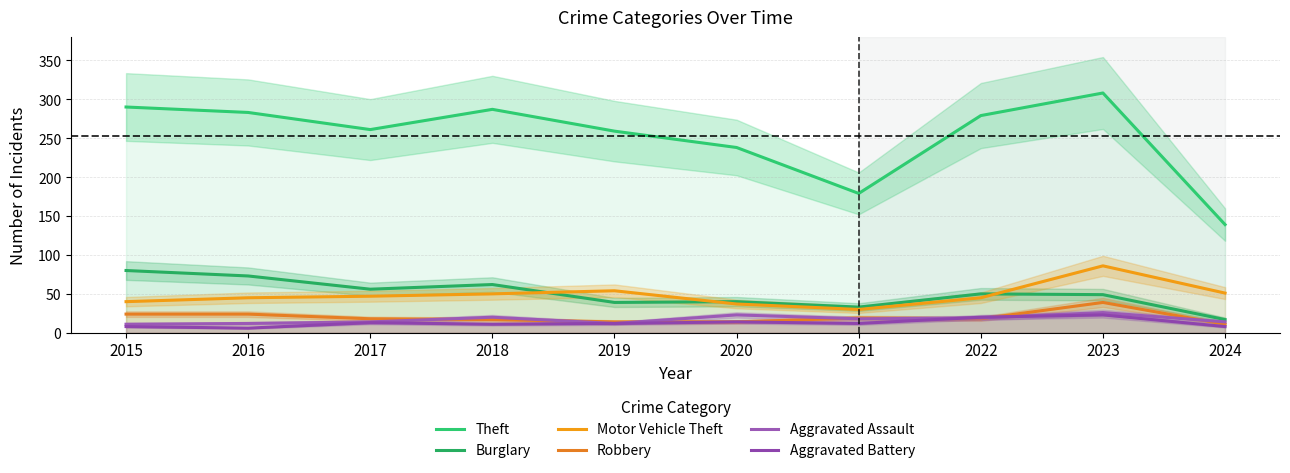

List the series in order of their peak value, lowest first.

Aggravated Battery, Aggravated Assault, Robbery, Burglary, Motor Vehicle Theft, Theft